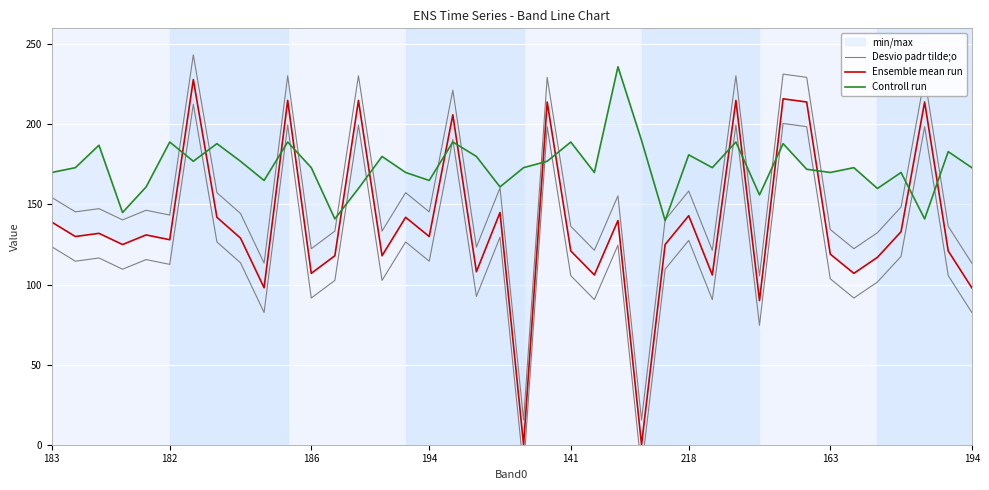

How many categories are shown in the chart?

40